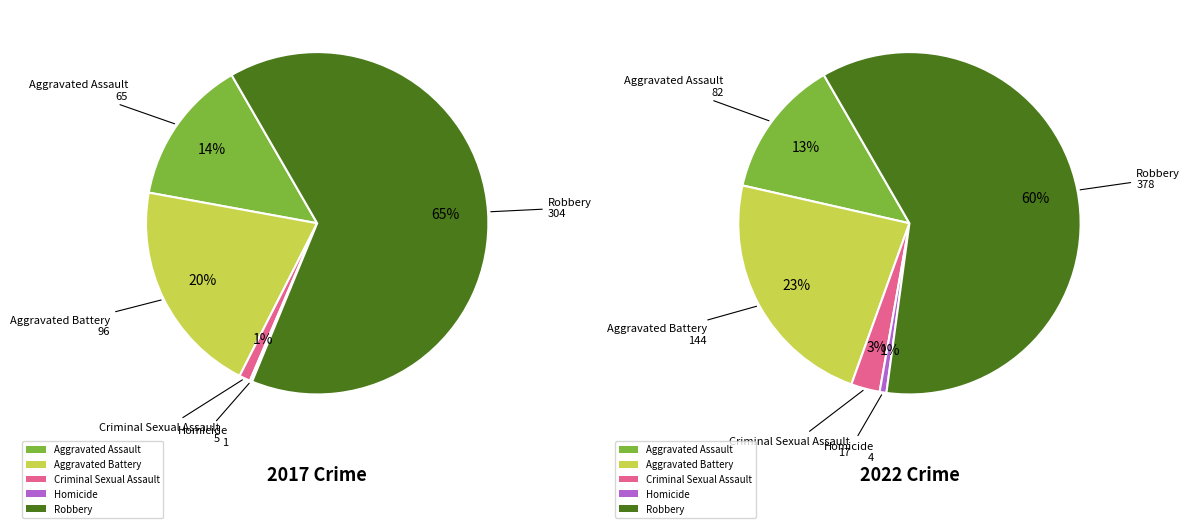

Does Criminal Sexual Assault account for over 50% of the chart?

No